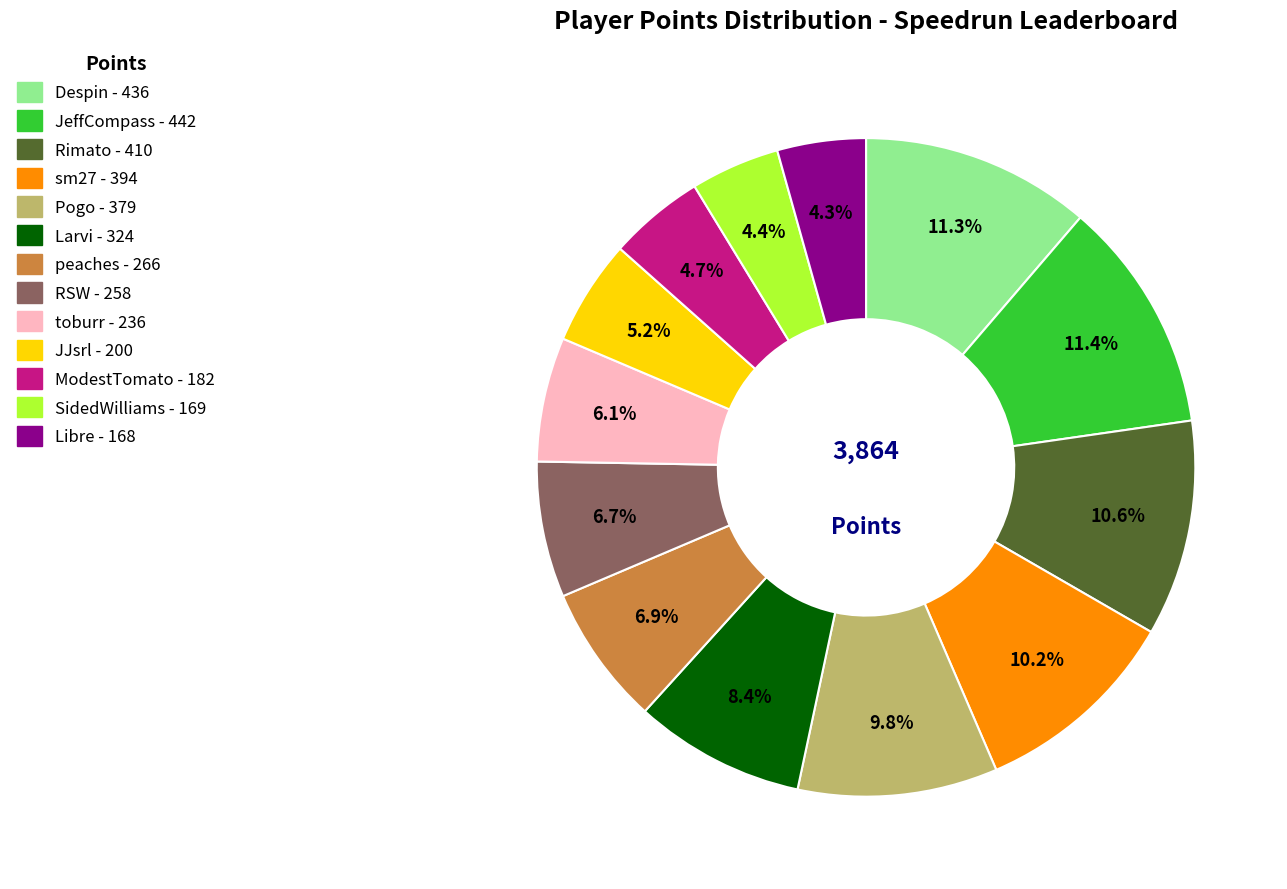

True or false: SidedWilliams accounts for 4% of the total.

True